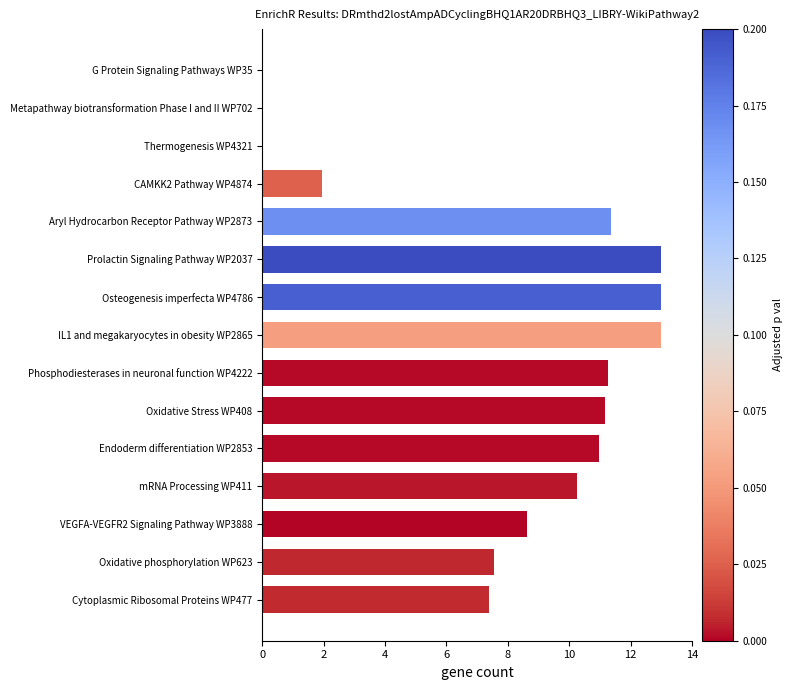

What is the sum of all values?

119.5